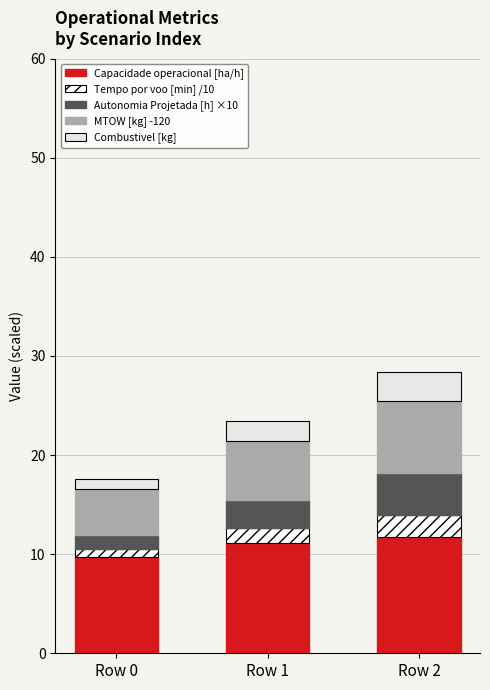

How many distinct data groups are displayed?

5